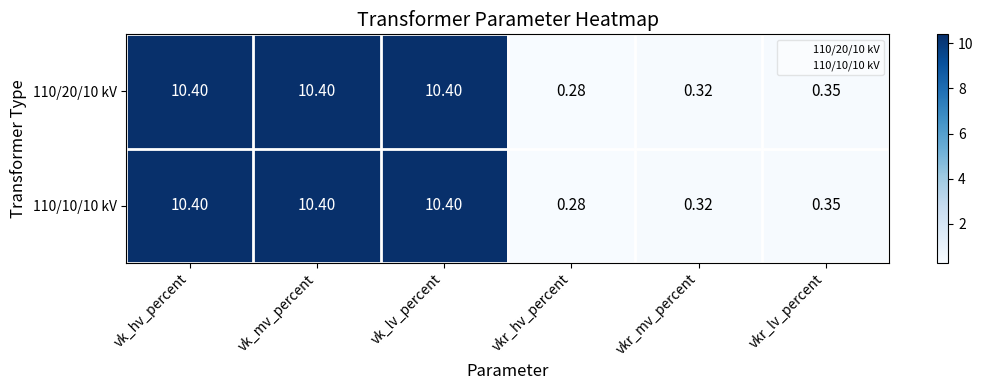

Where is 110/10/10 kV nearest to the value 5?

vkr_lv_percent